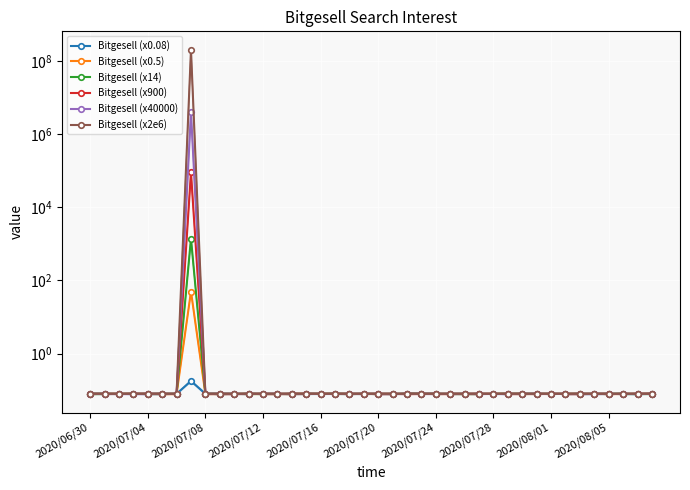

Which series has the largest range (max minus min)?

Bitgesell (x2e6)